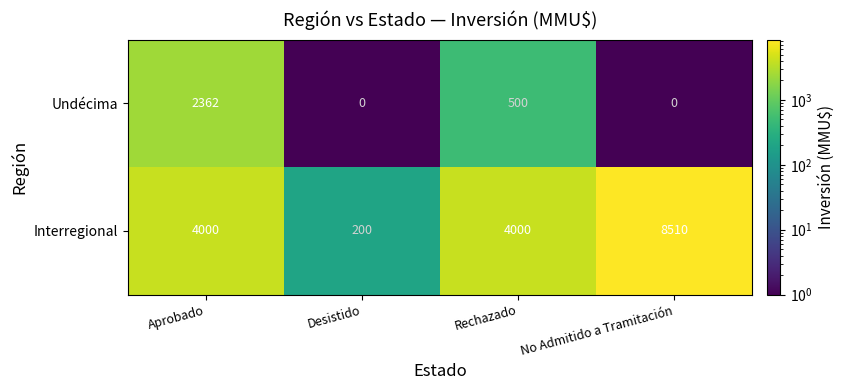

At how many categories does at least one series exceed 6304?

1